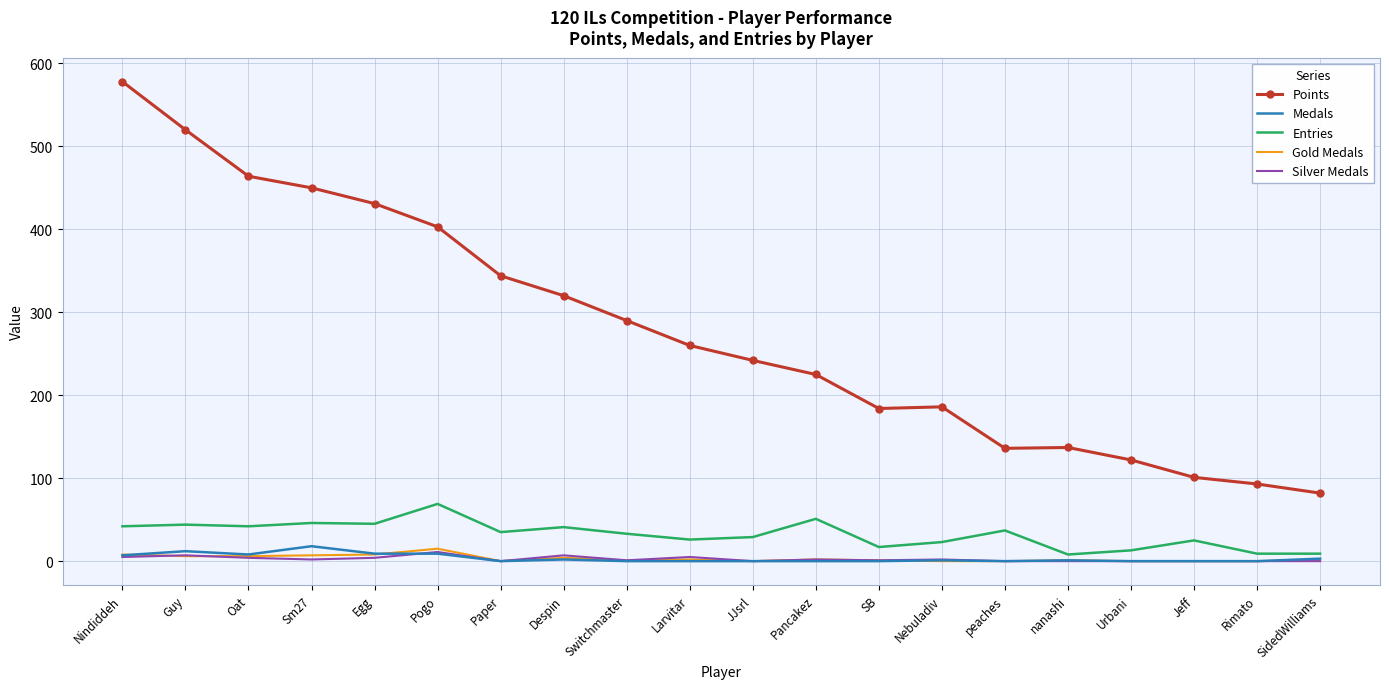

Which series changed the most between Guy and Nebuladiv?

Points